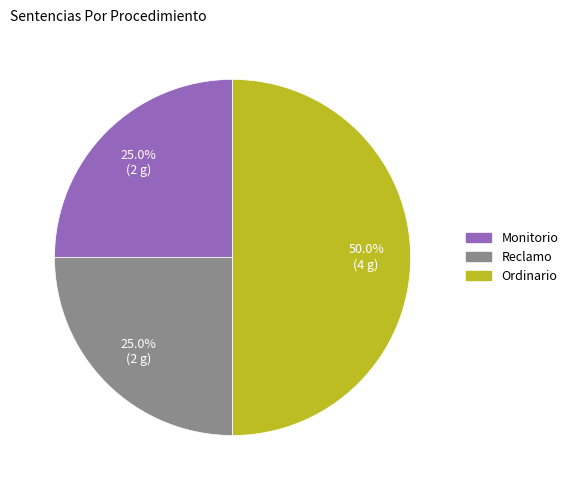

What is the largest slice in the pie chart?

Ordinario